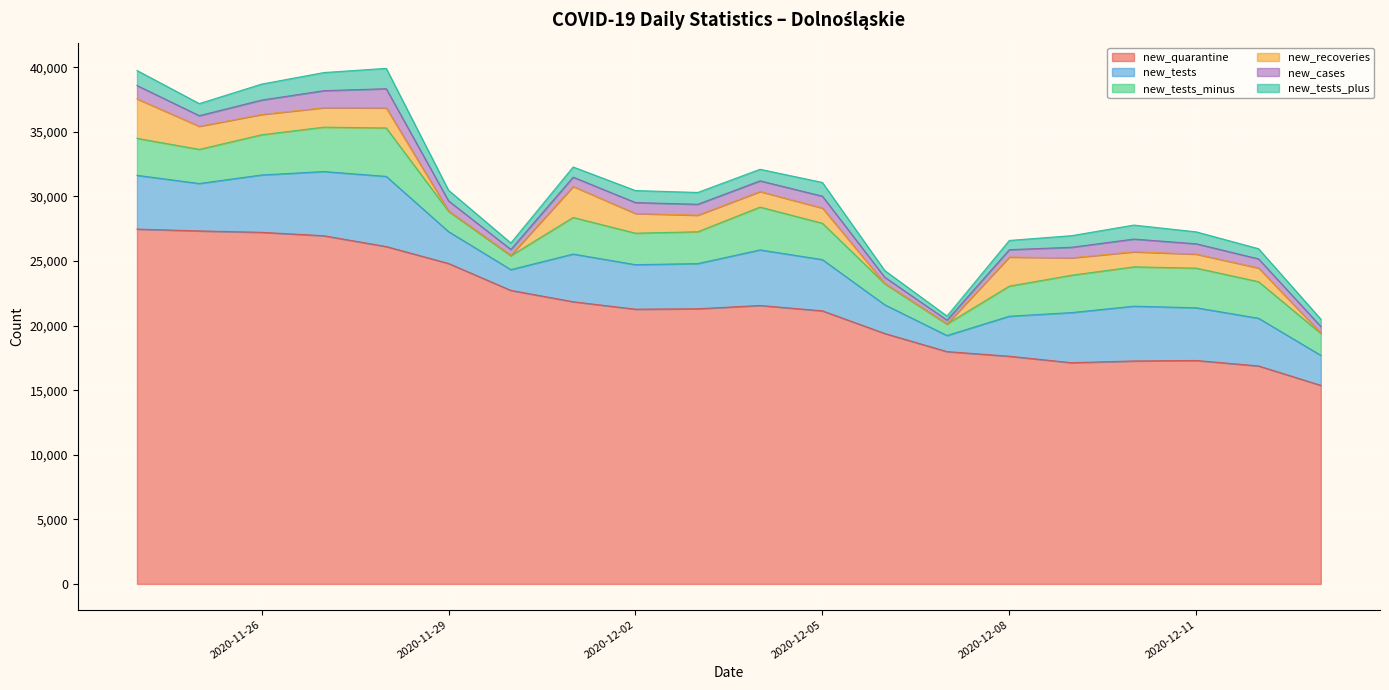

At which category does the chart reach its peak across all series?

2020-11-24